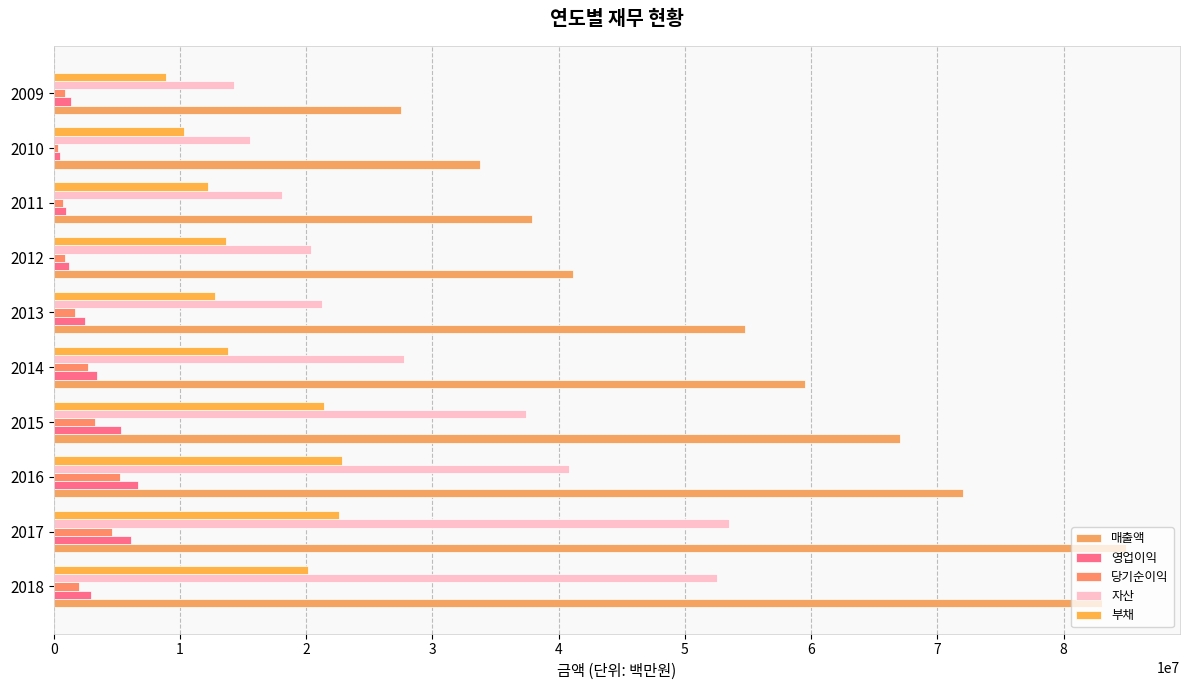

How many values in the 부채 series are below 13822516?

5